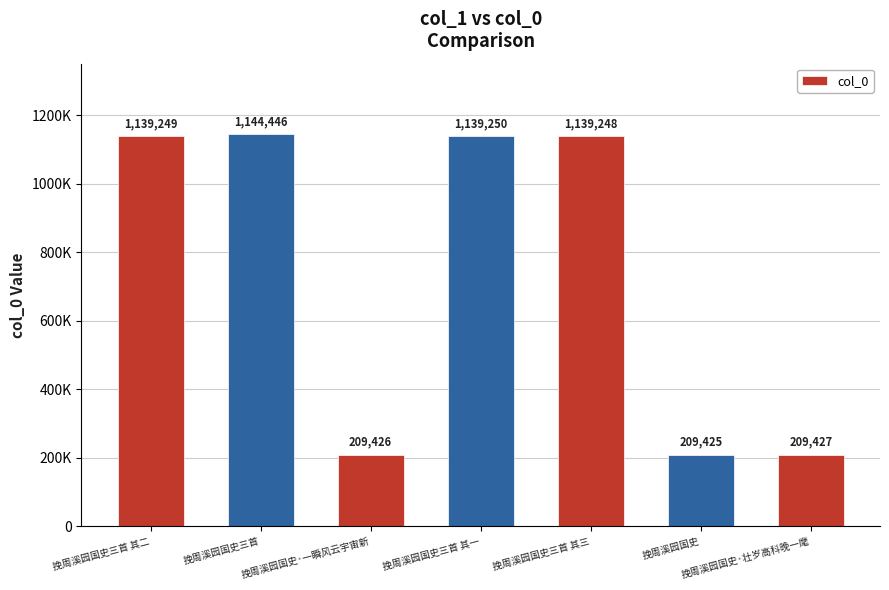

What is the smallest value displayed?

209425